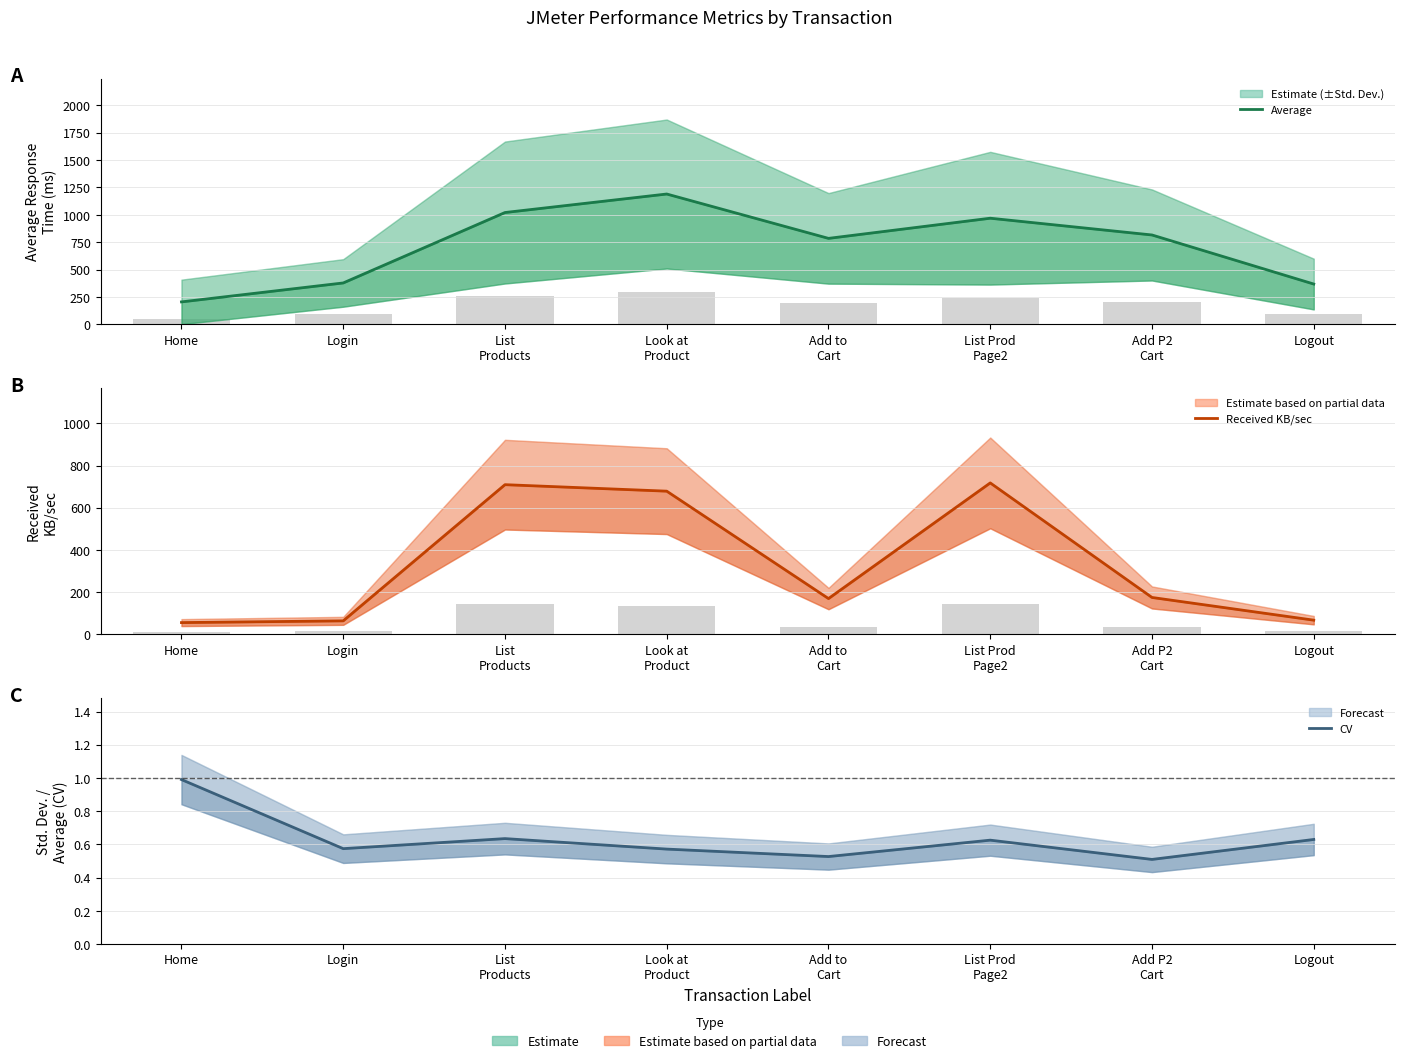

How many series are shown in this chart?

3